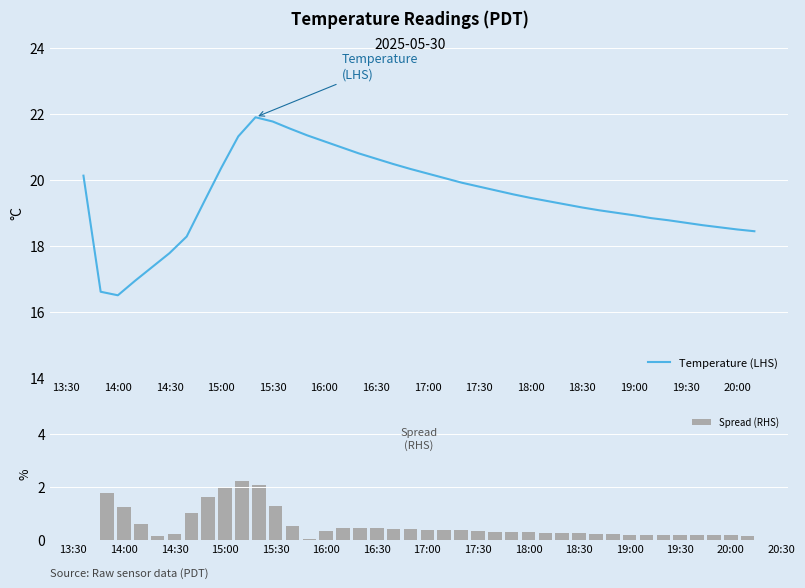

What is the minimum value for Temperature (LHS)?

16.5